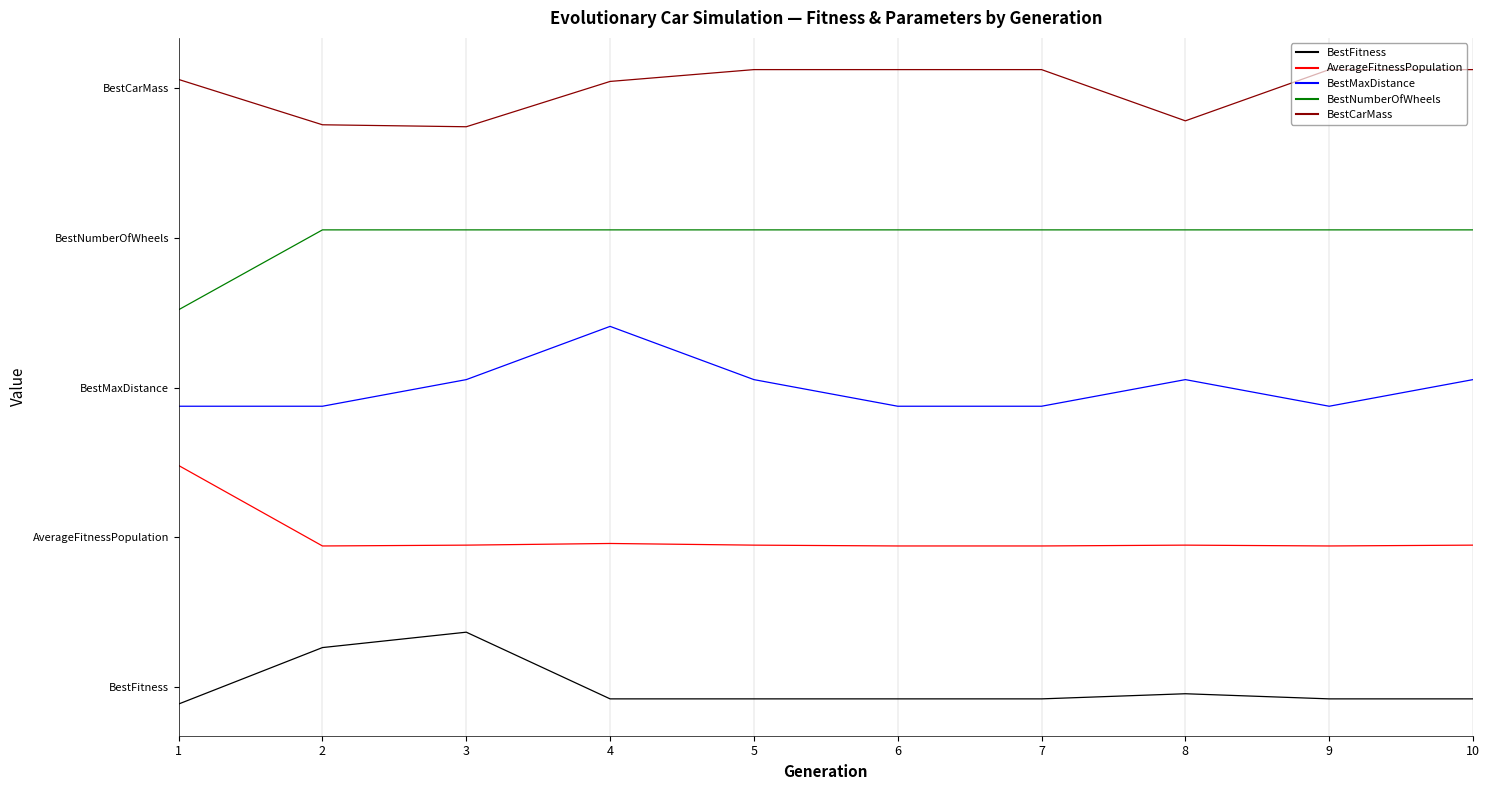

Does the chart display data point markers on the line(s)?

No